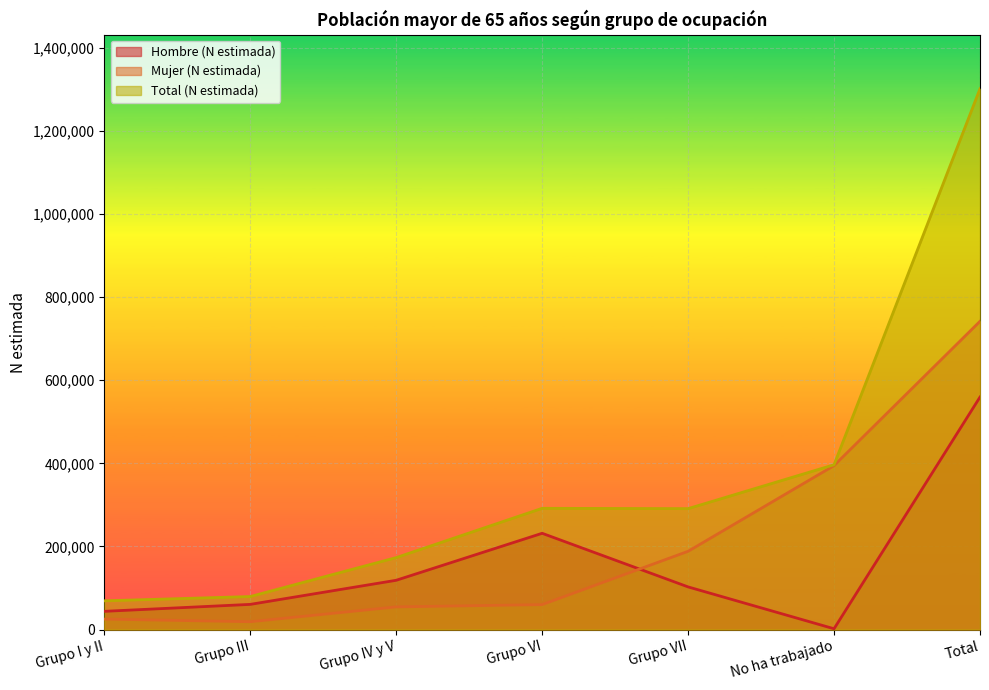

How many data points does each series have?

7